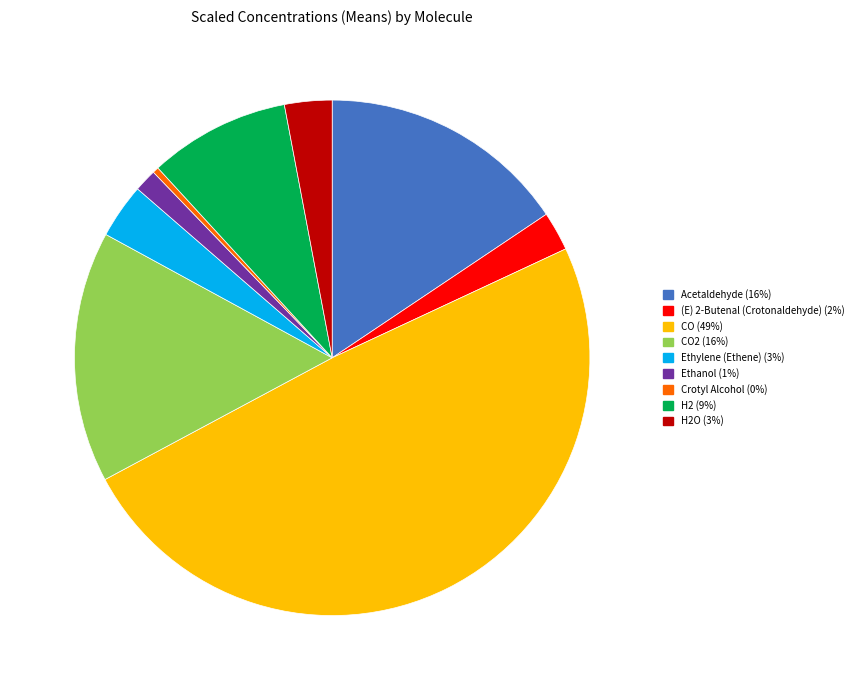

Is there a majority slice in this chart?

No